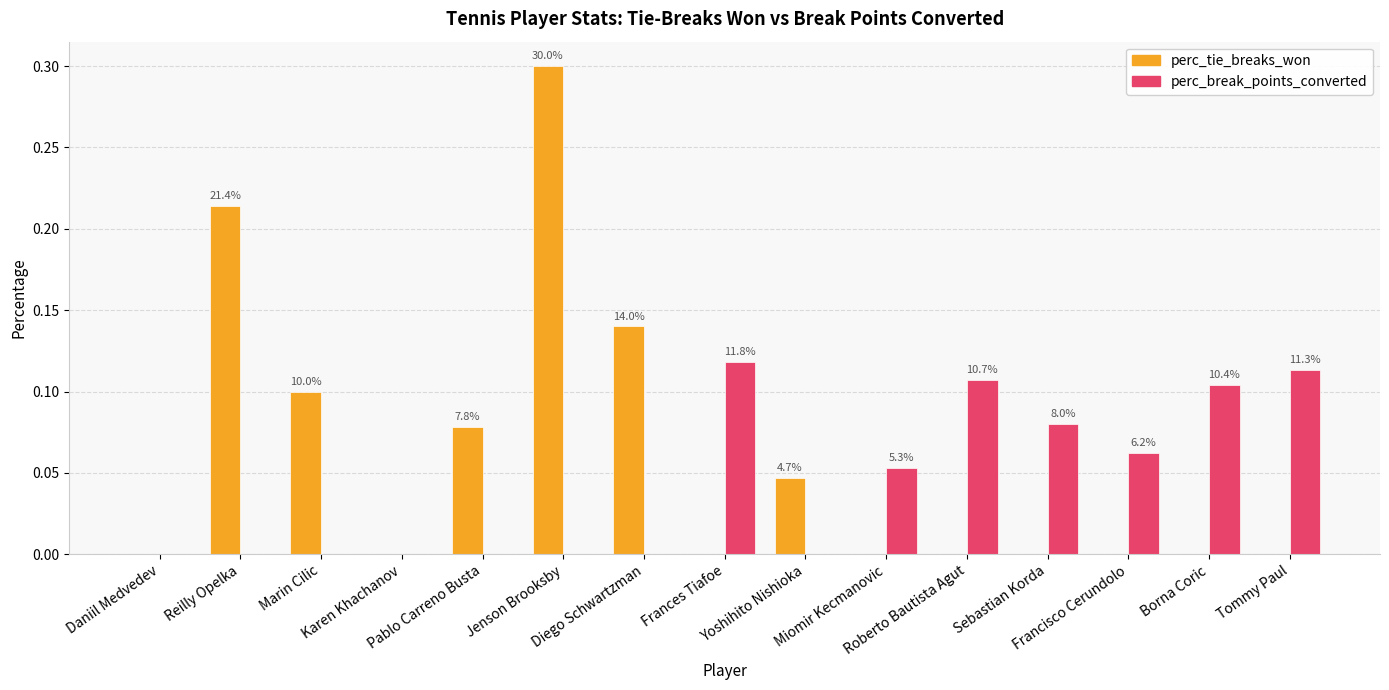

Which series has the largest total across all categories?

perc_tie_breaks_won